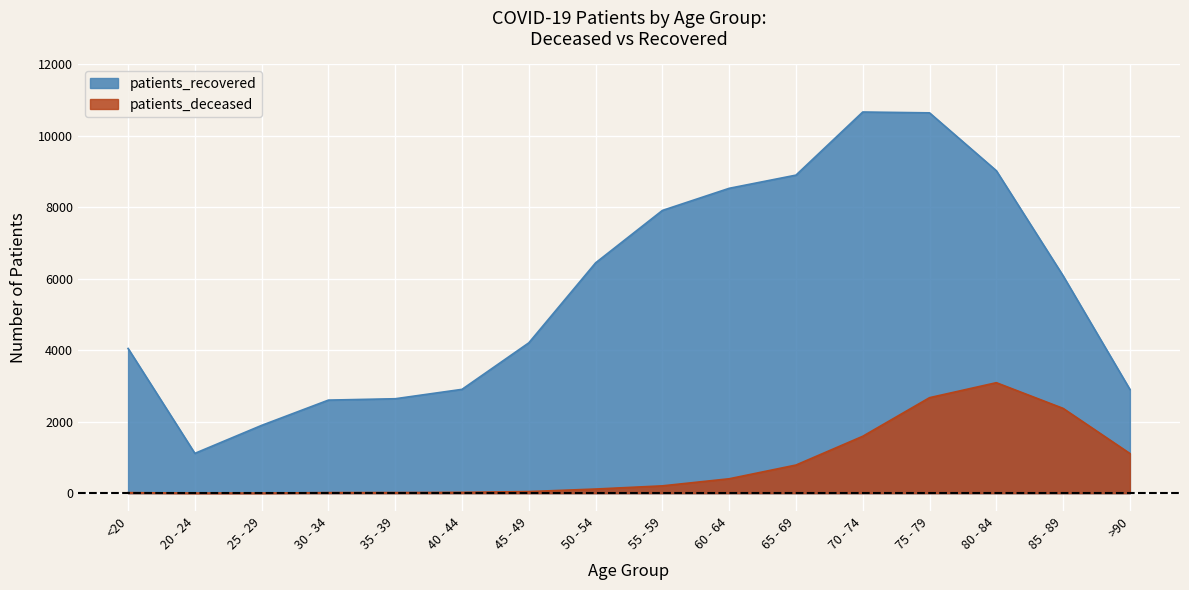

True or false: patients_recovered has a value of 15719 at 65 - 69.

False